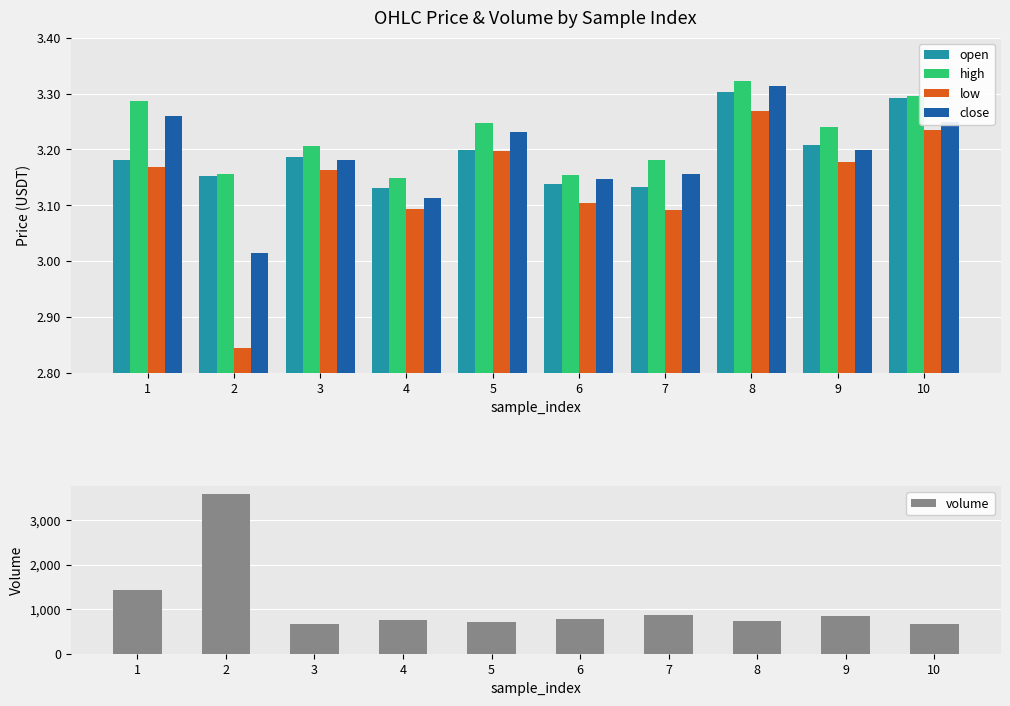

Is the value of low at 8 greater than the value of volume at 5?

No